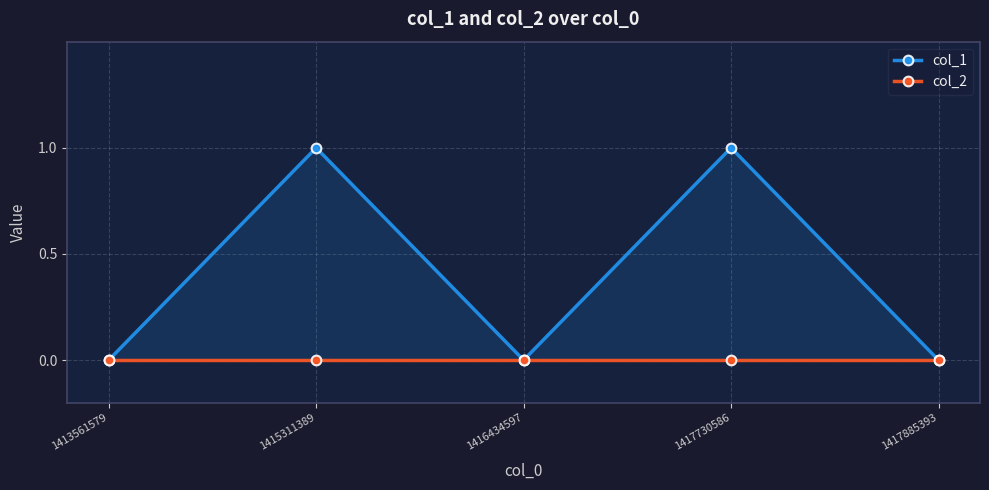

Count the number of categories in the chart.

5